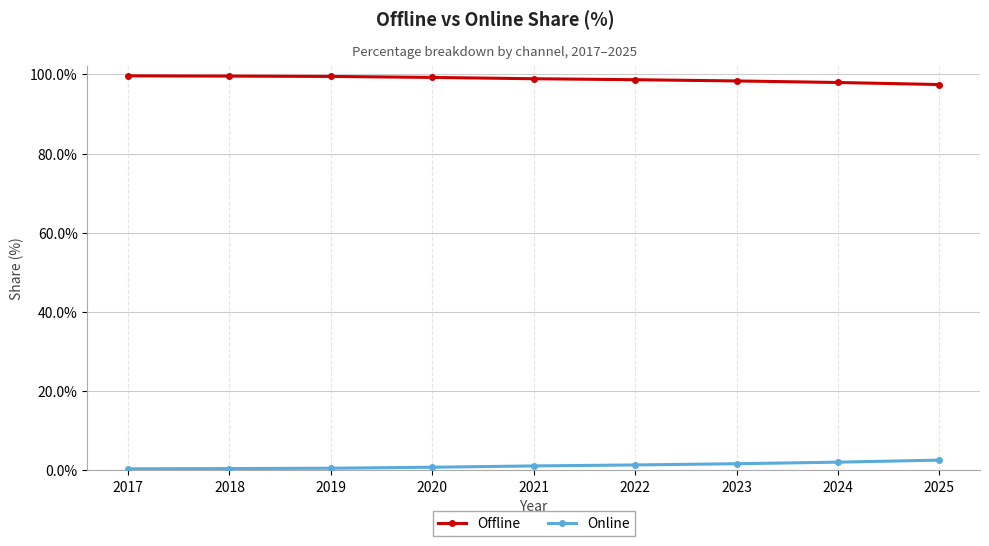

What is the difference between the Offline values at 2021 and 2025?

1.5